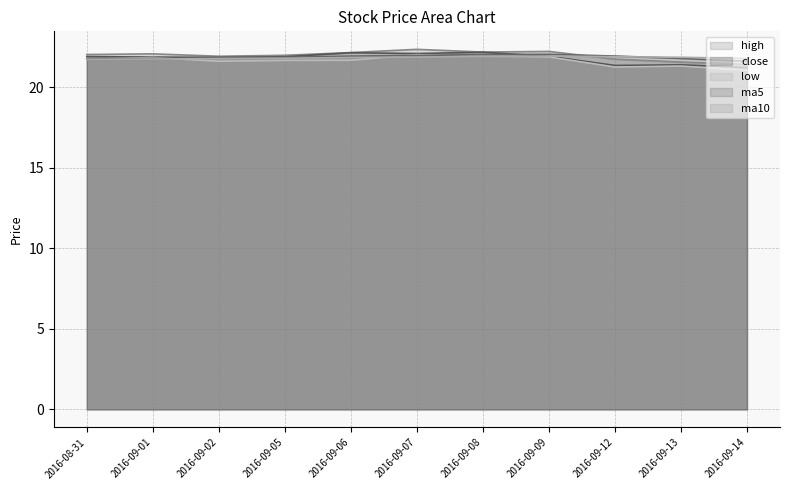

Which has a higher value, 2016-09-12 or 2016-09-14?

2016-09-12